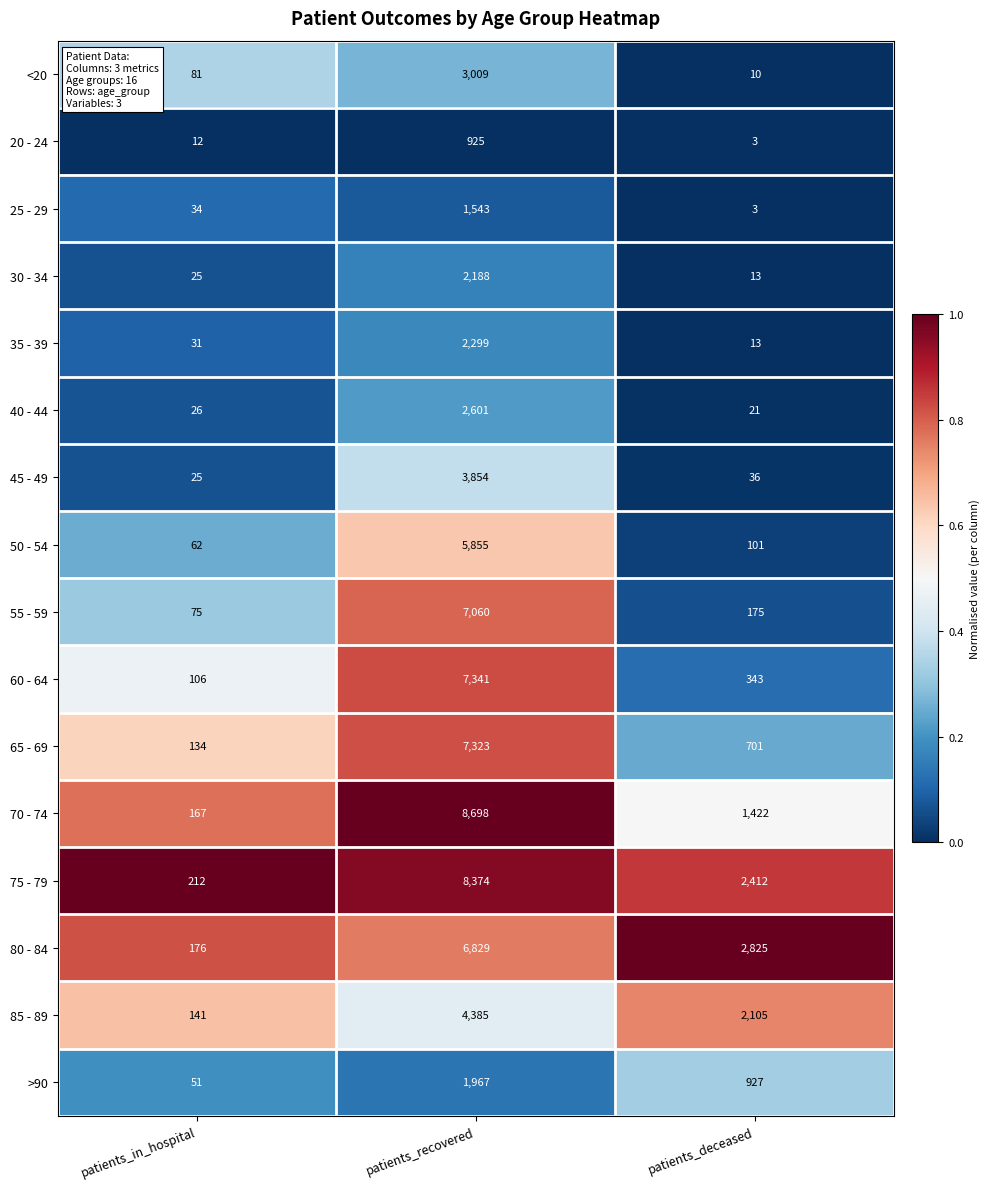

What is the difference between the maximum and minimum values in the 40 - 44 series?

2580